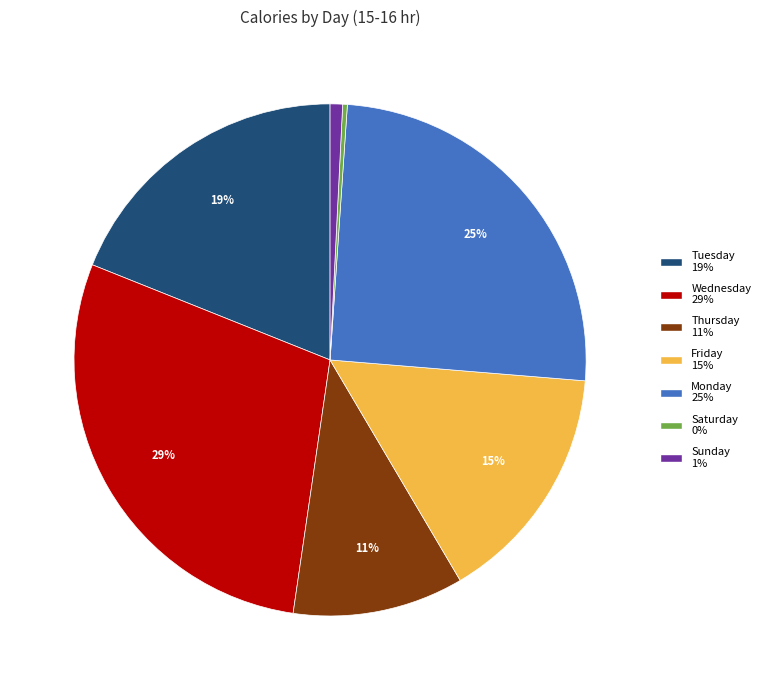

How many slices are in this pie chart?

7